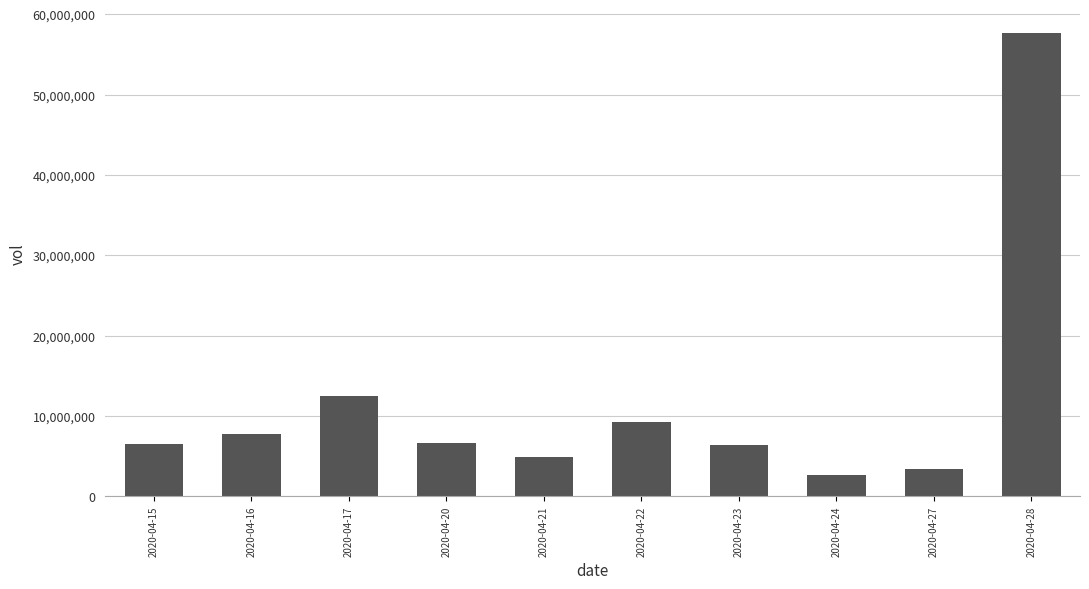

What is the change in value from 2020-04-17 to 2020-04-28?

+45164000